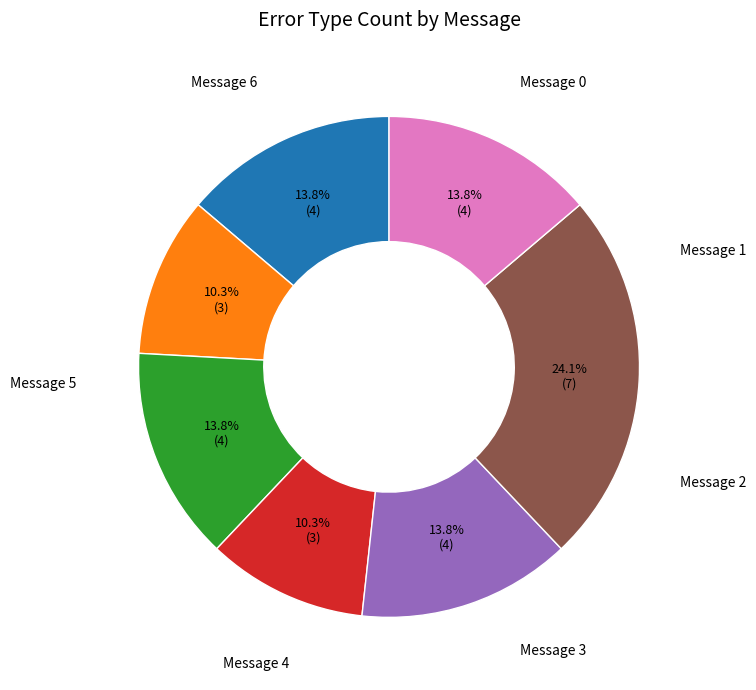

Is there a majority slice in this chart?

No